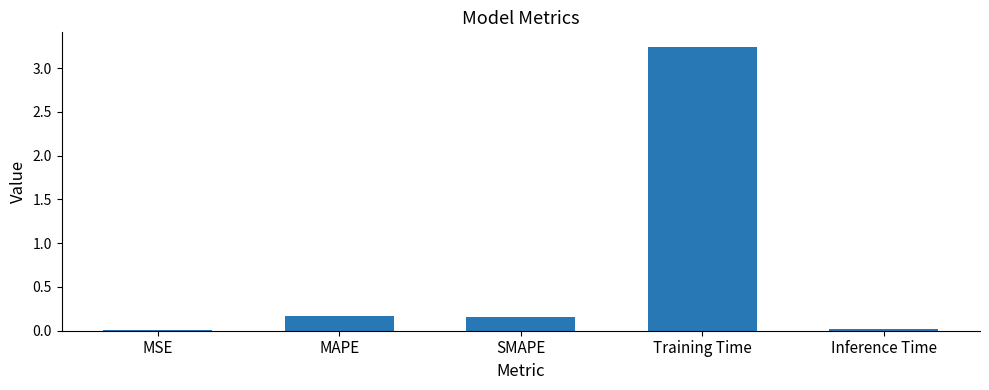

What is the change in value from SMAPE to Inference Time?

-0.1